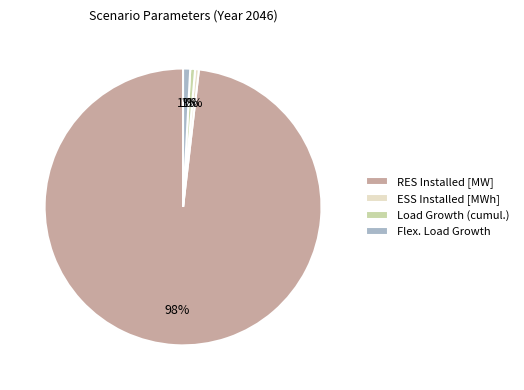

To the nearest percent, what percentage of the pie is Load Growth (cumul.)?

1%